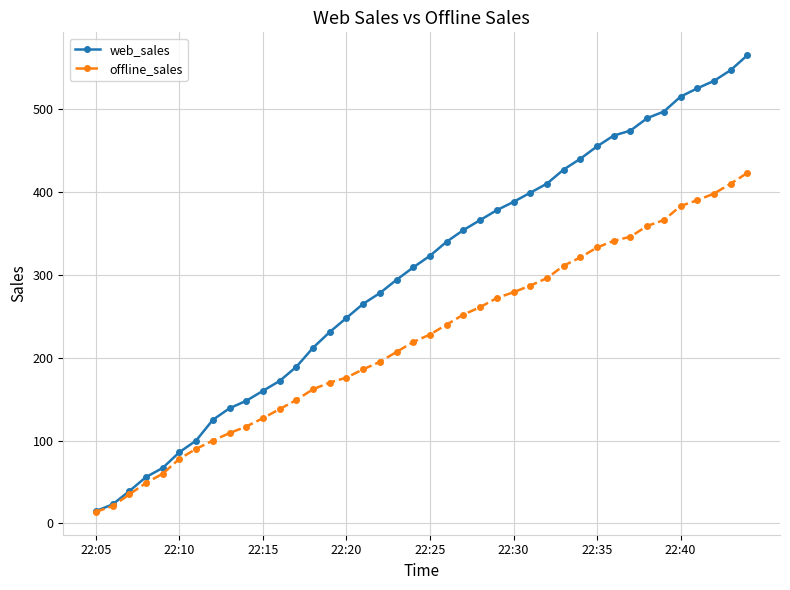

What is the maximum value for web_sales?

565